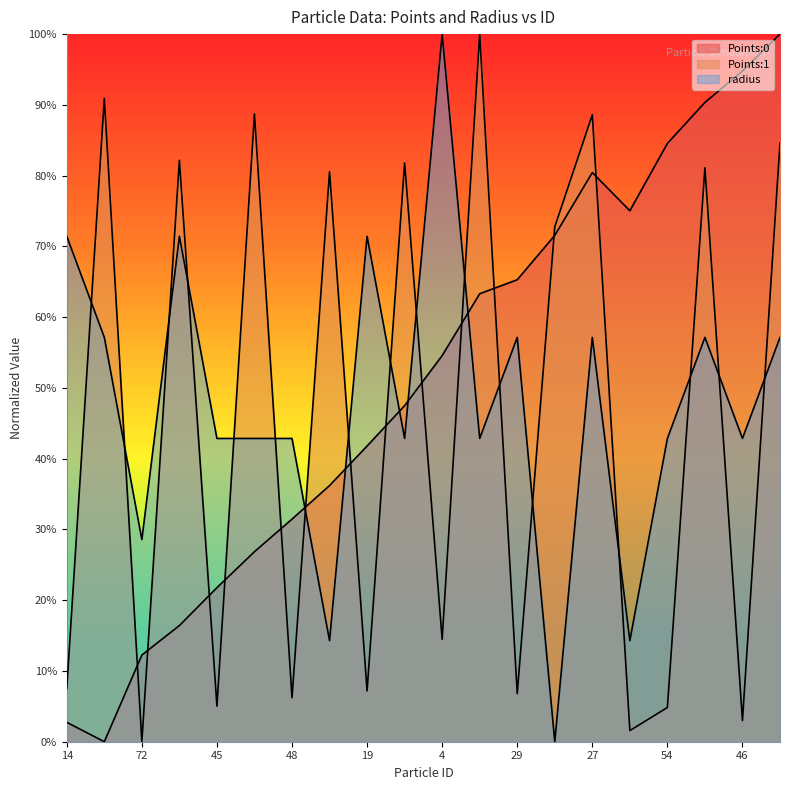

Between which two adjacent categories do Points:1 and radius first intersect?

14 and 33